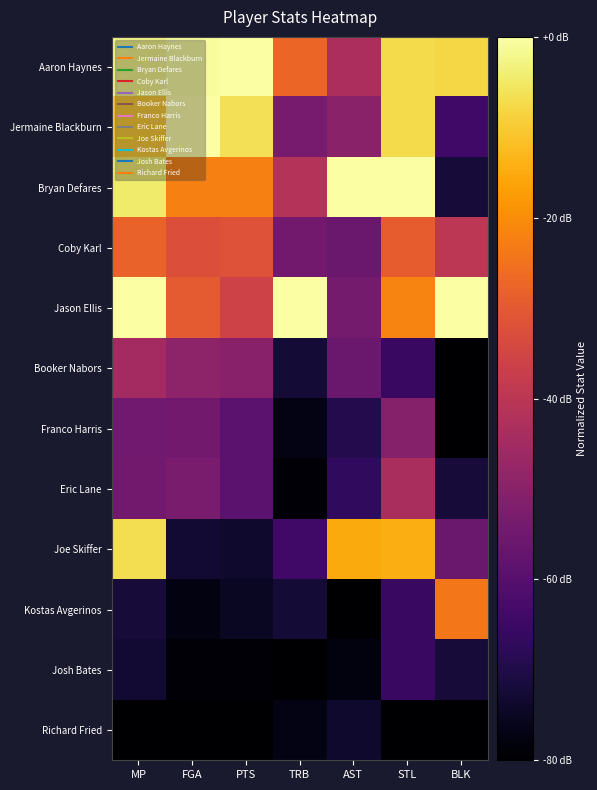

Which series changed the most between AST and BLK?

Bryan Defares